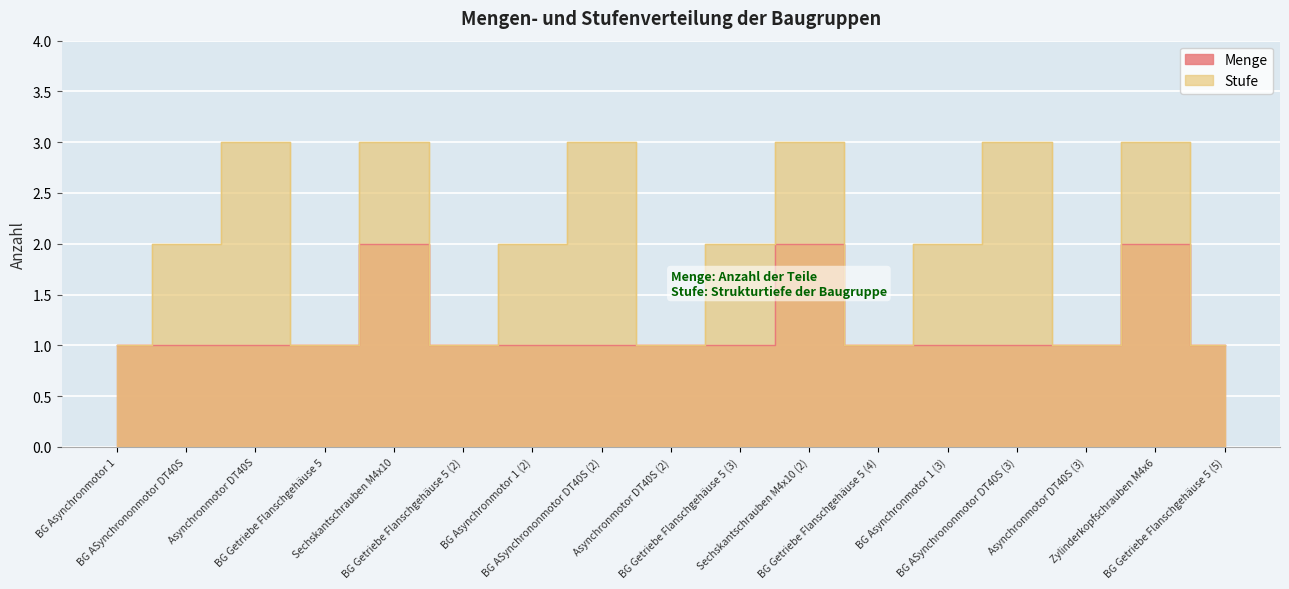

In Menge, how many points are higher than both neighbors (excluding endpoints)?

3